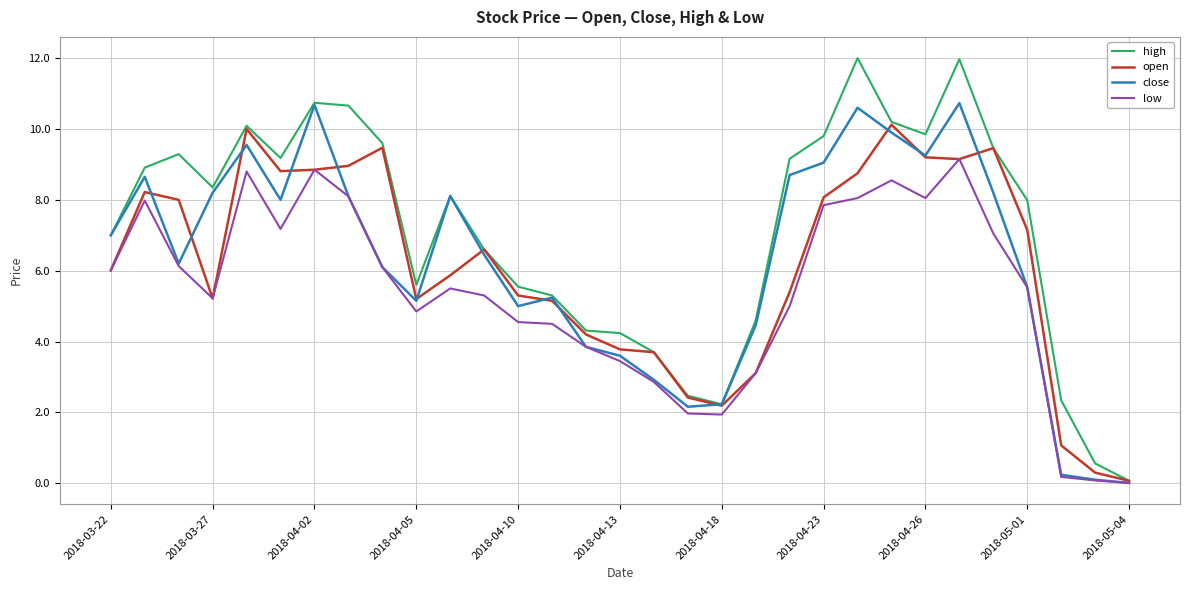

Rank the series by their maximum value, from highest to lowest.

high, close, open, low